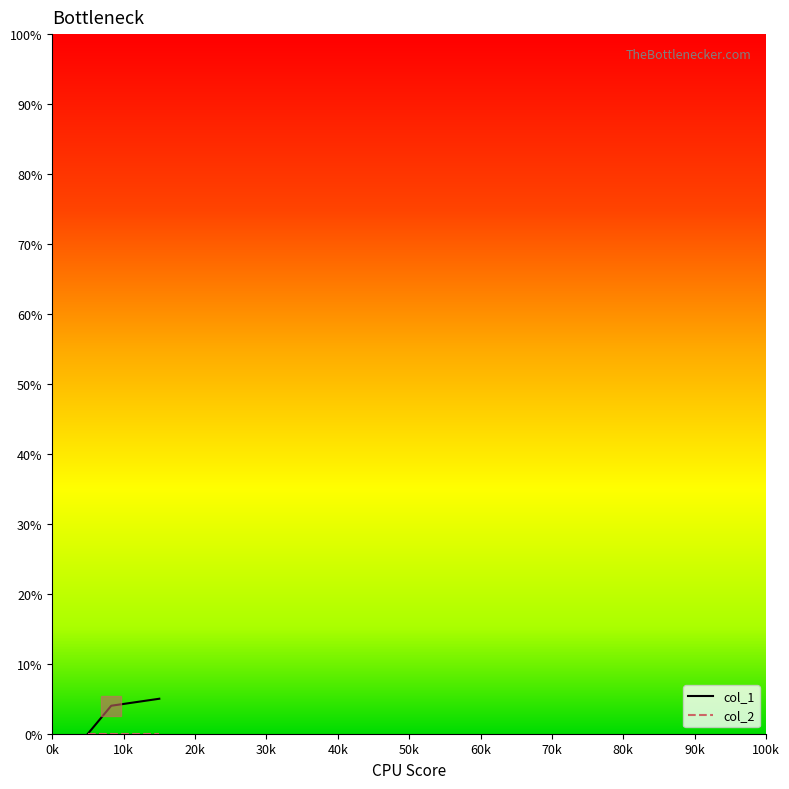

Which series has the widest spread of values?

col_1